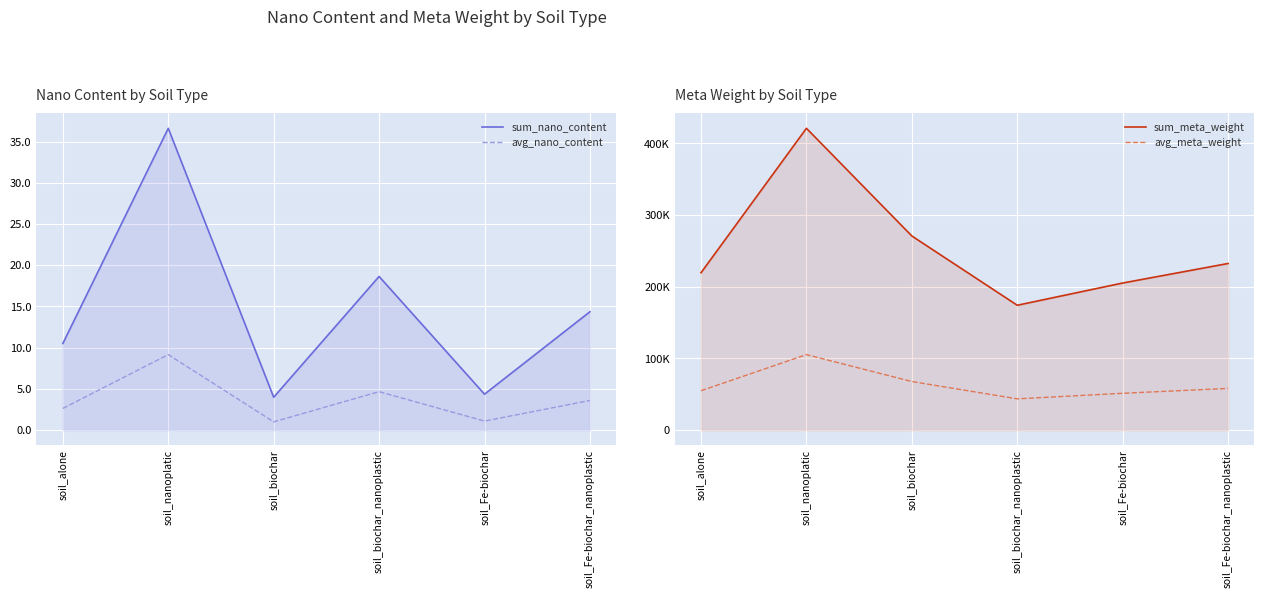

True or false: avg_nano_content and avg_meta_weight cross at least once.

False